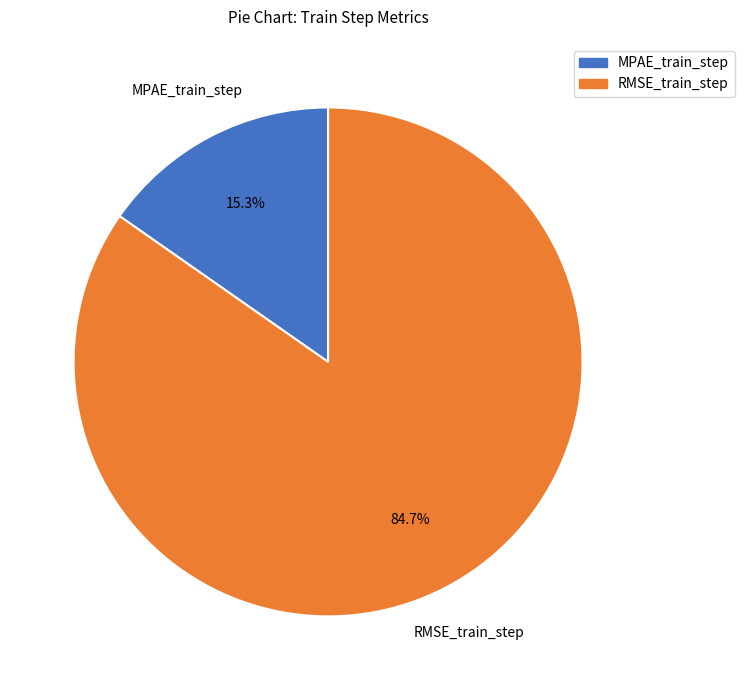

Which has a higher value, MPAE_train_step or RMSE_train_step?

RMSE_train_step